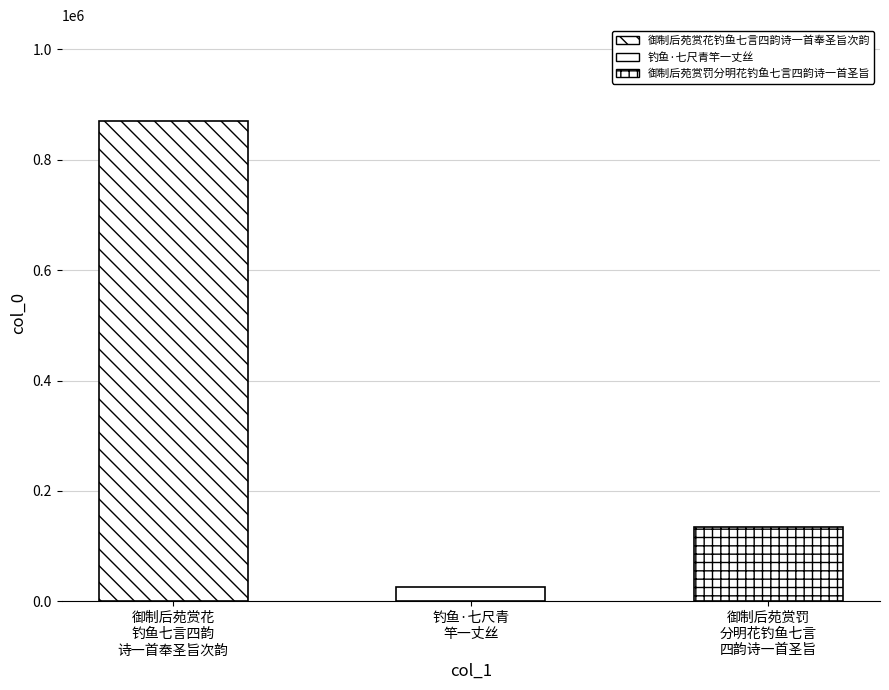

How many data points are less than 134277?

1